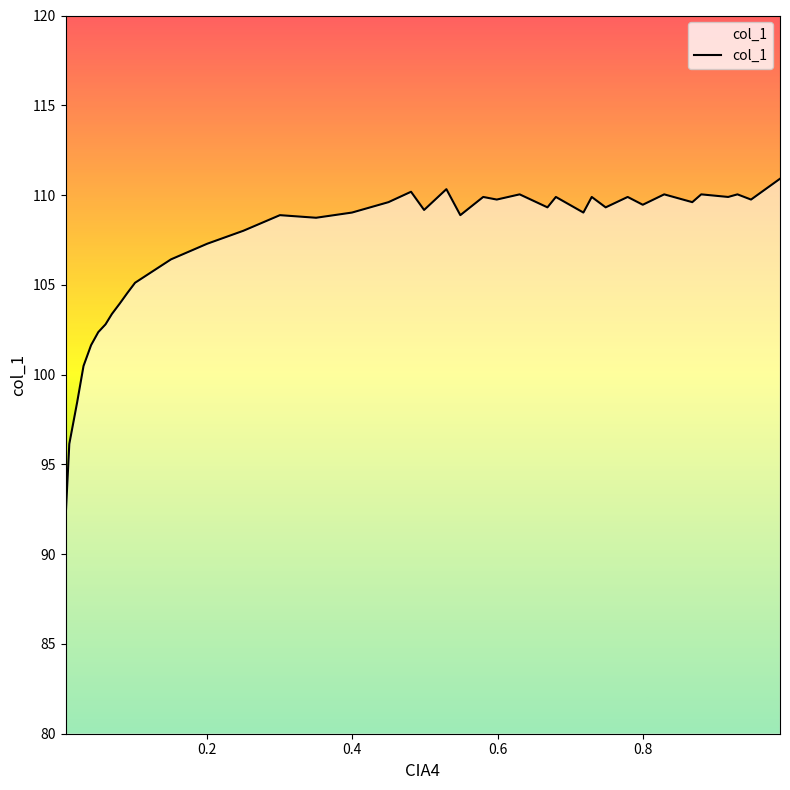

What is the minimum value shown in the chart?

91.9